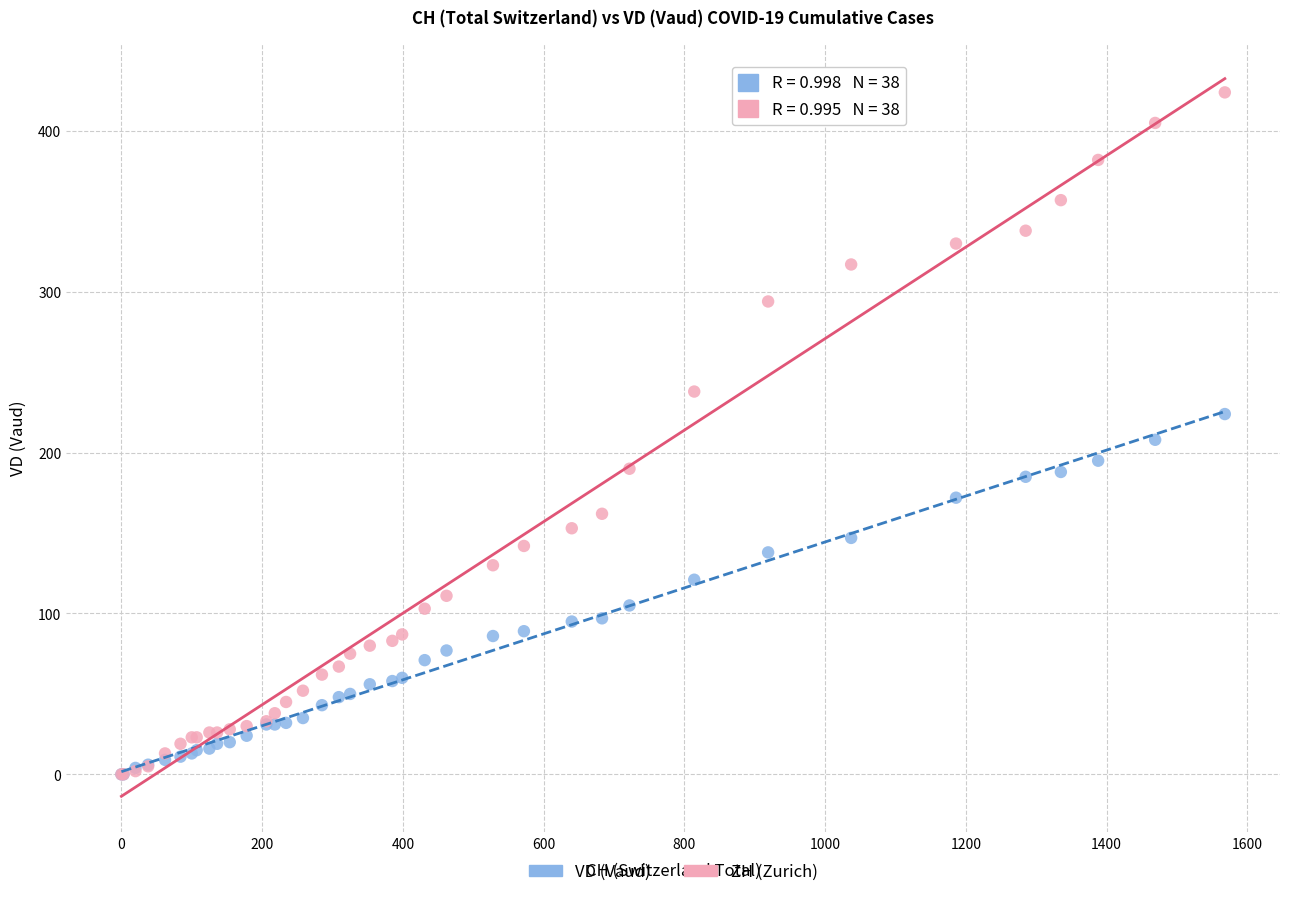

Which series reaches the maximum Y coordinate?

ZH (Zurich)